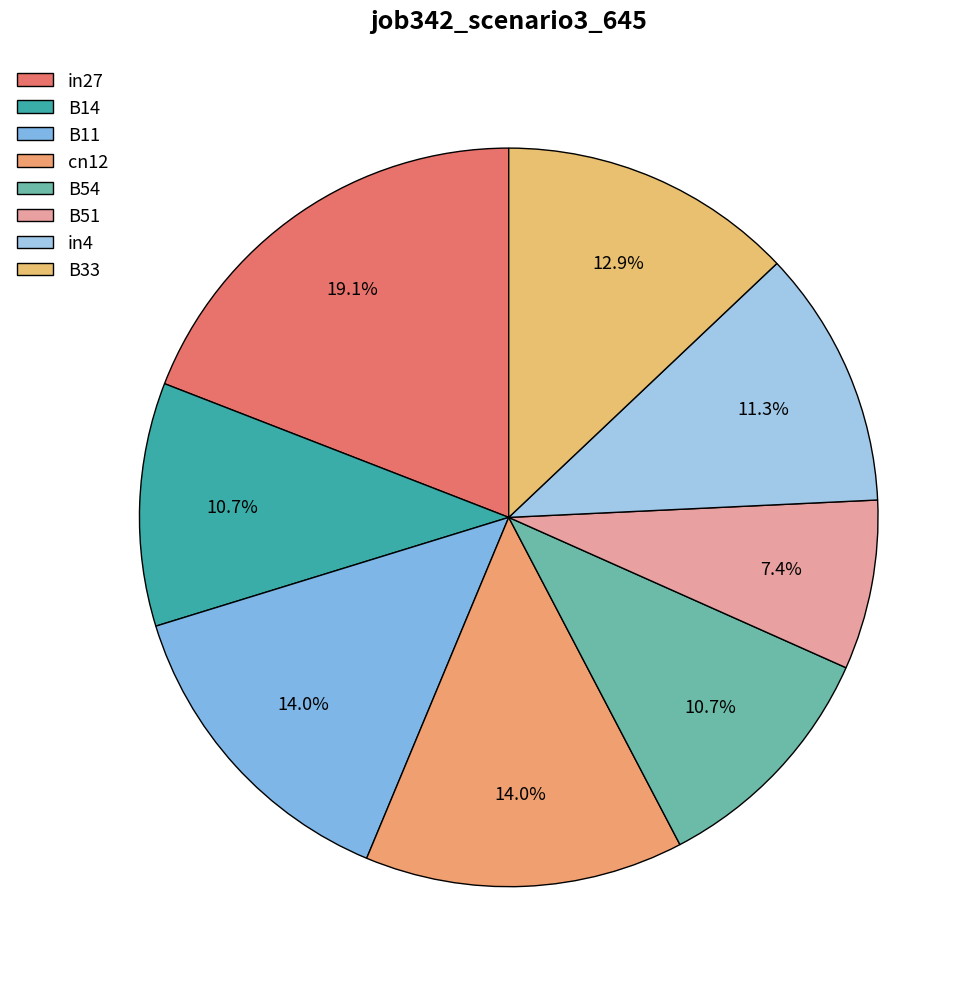

Which slice is the largest?

in27